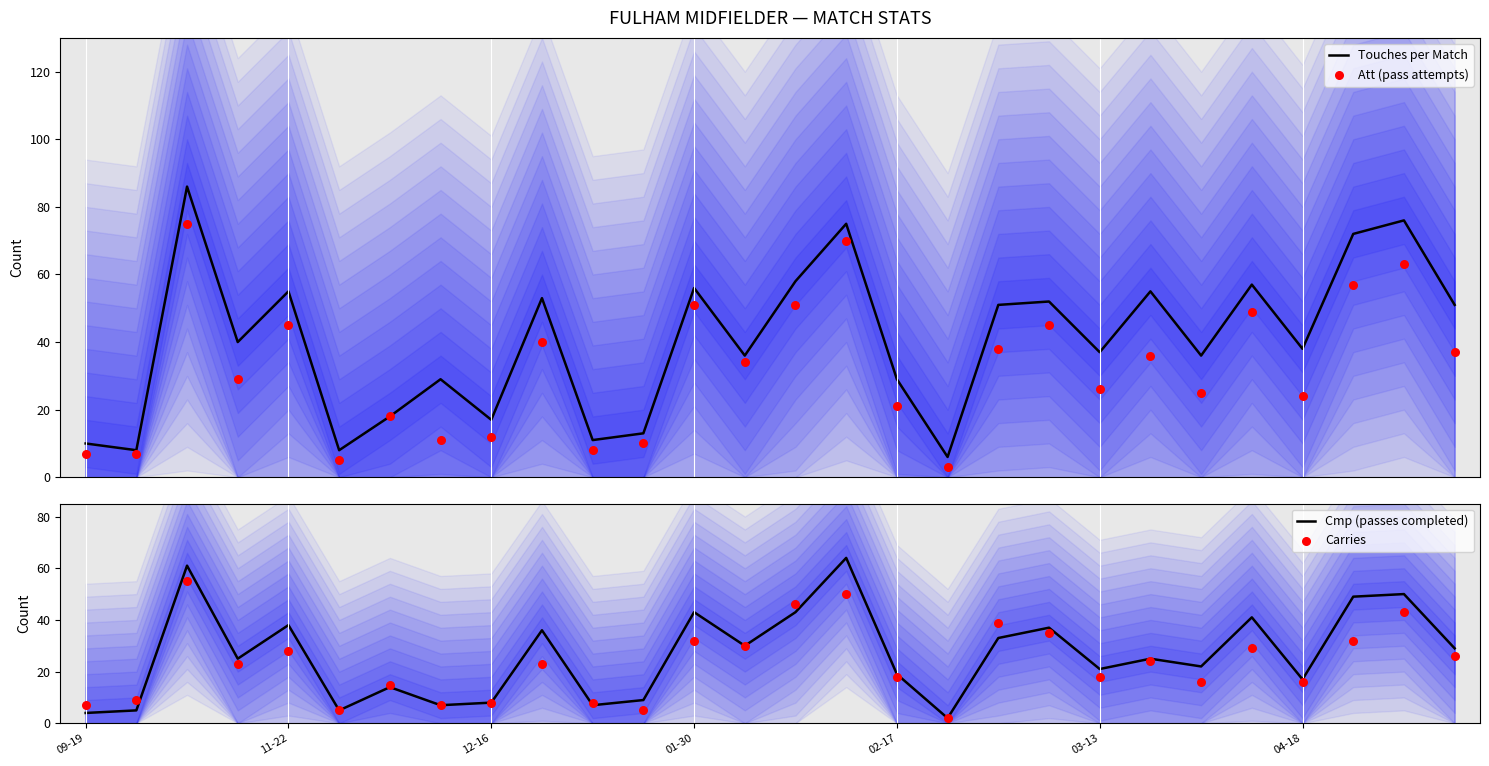

Which series has the largest total across all categories?

Touches per Match